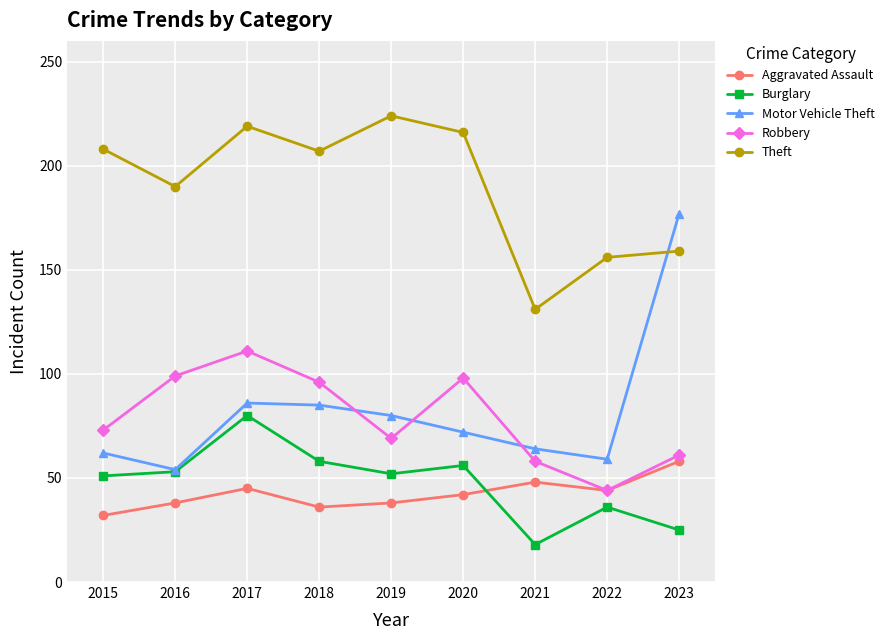

At which label does Theft first exceed 207?

2015